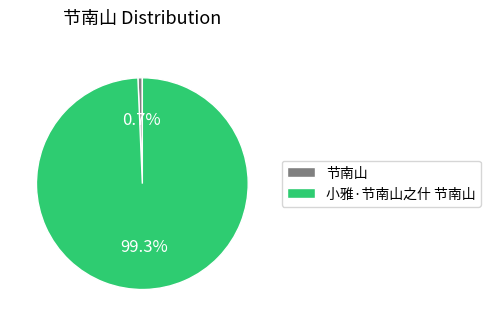

How many segments does this pie chart have?

2